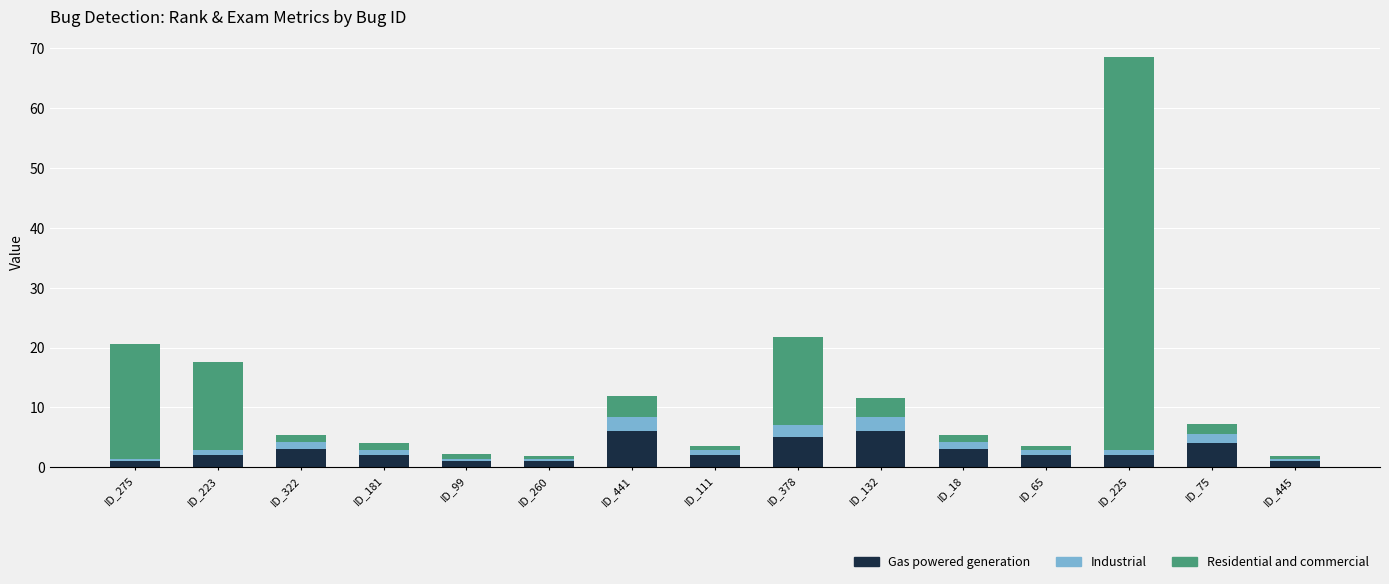

Does the chart contain any negative values?

No